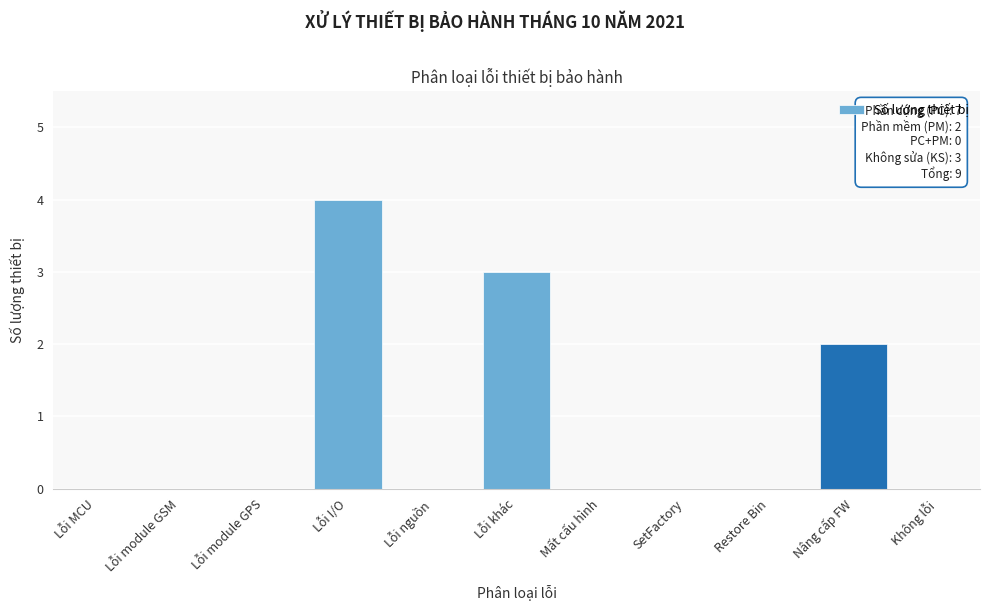

Reading left to right, transcribe all the data shown in this chart.

Lỗi MCU=0	Lỗi module GSM=0	Lỗi module GPS=0	Lỗi I/O=4	Lỗi nguồn=0	Lỗi khác=3	Mất cấu hình=0	SetFactory=0	Restore Bin=0	Nâng cấp FW=2	Không lỗi=0